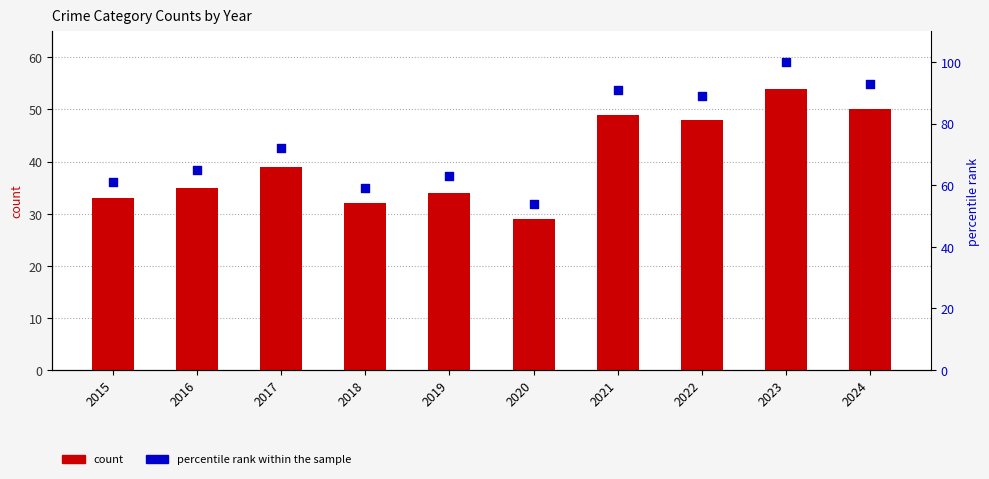

Which series has the largest total across all categories?

percentile rank within the sample